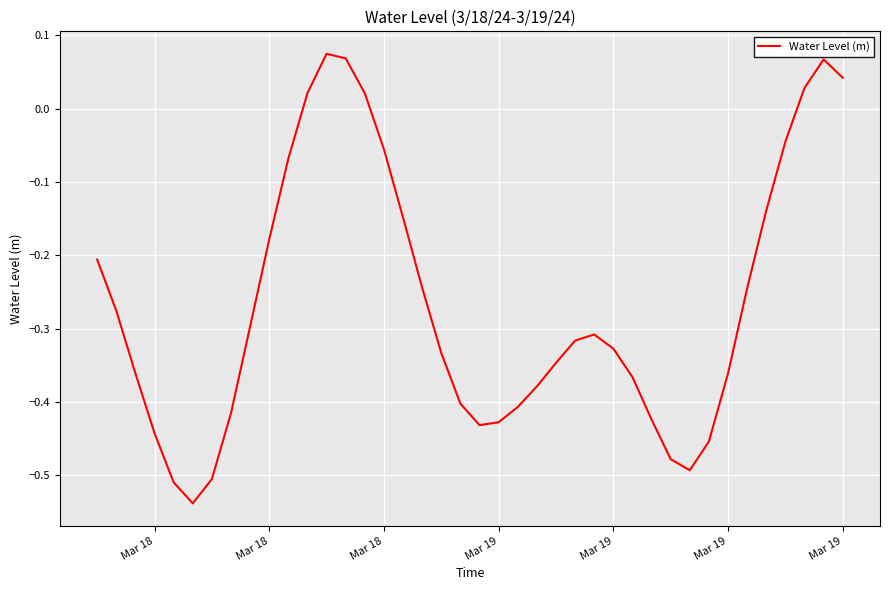

What is the difference between the maximum and minimum values?

0.6